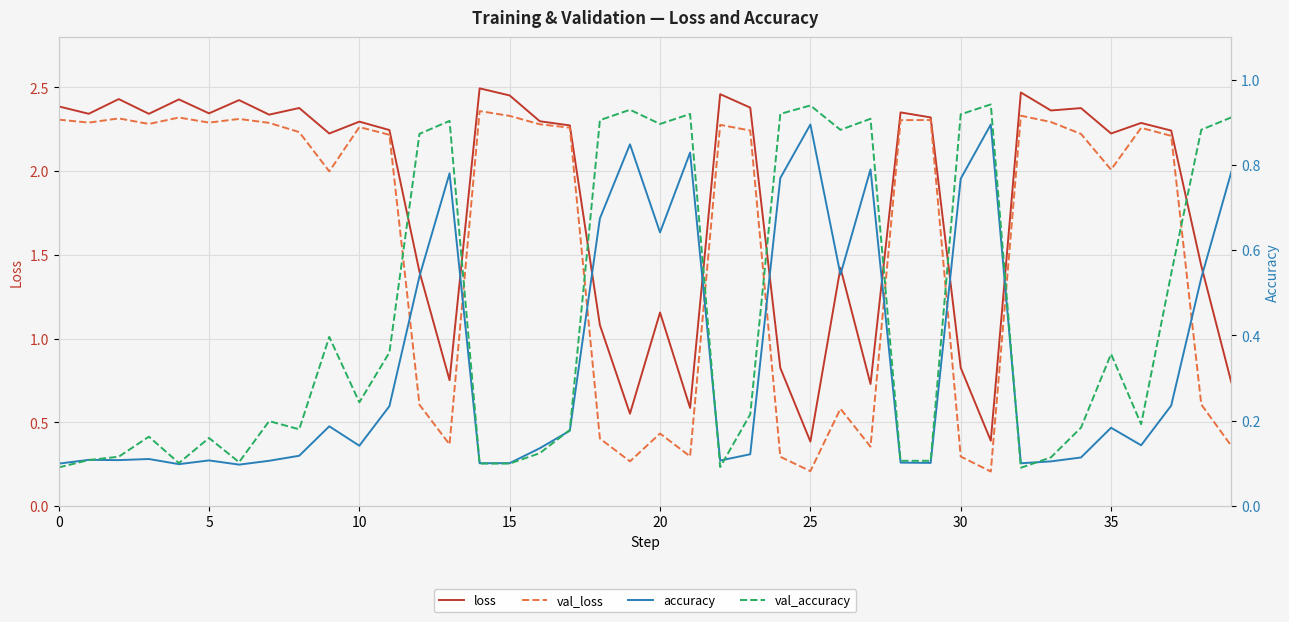

The loss series shows 3.5 at 29. True or false?

False